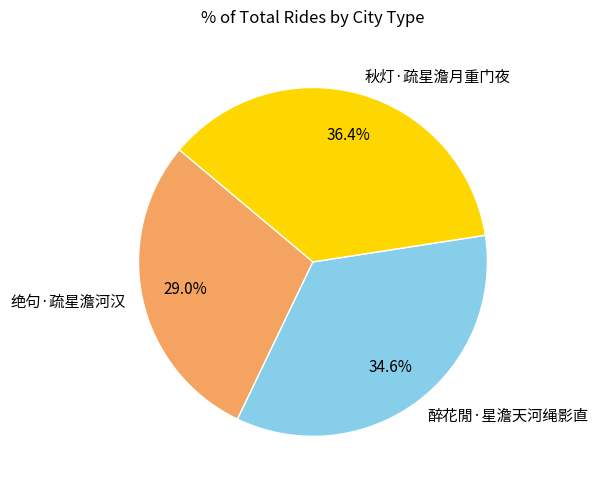

To the nearest percent, what portion does 秋灯·疏星澹月重门夜 represent?

36%